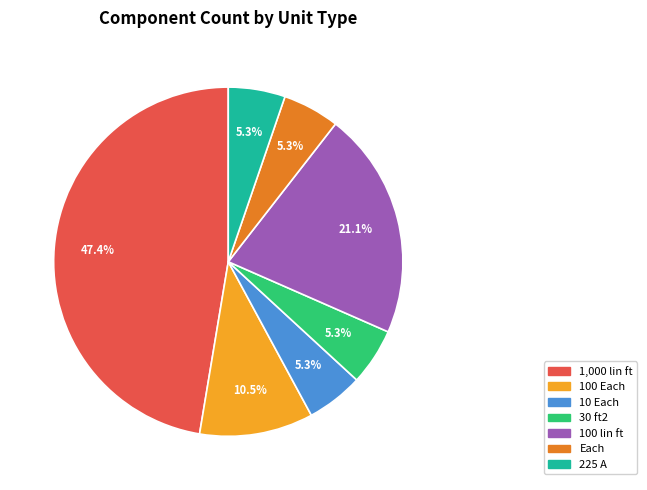

Is the sum of 100 lin ft and 10 Each greater than half?

No